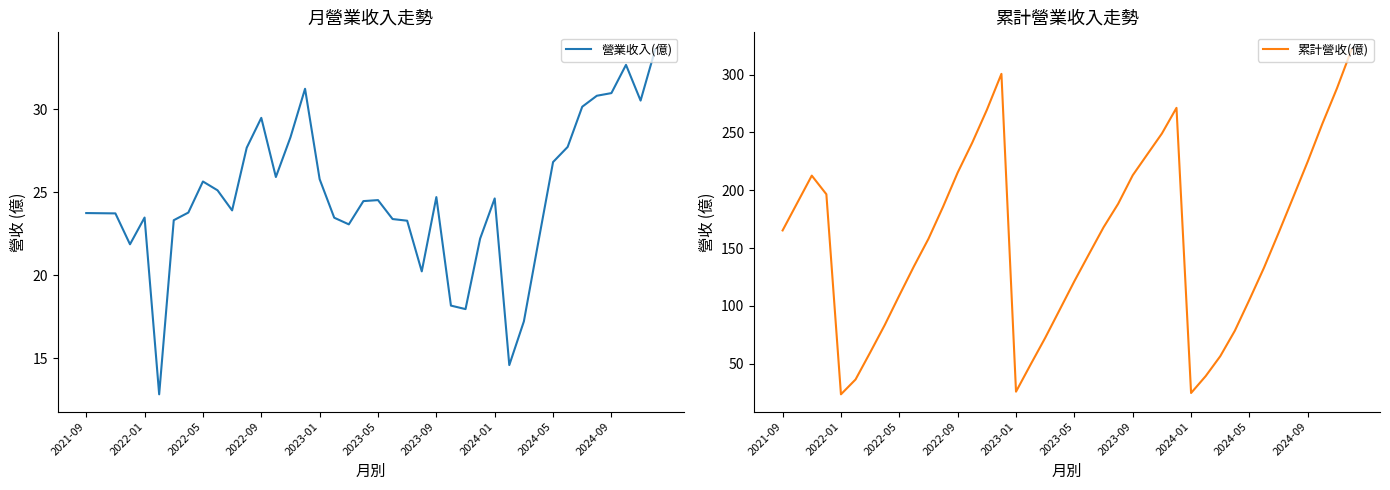

The 累計營收(億) series shows 227.8 at 10. True or false?

False